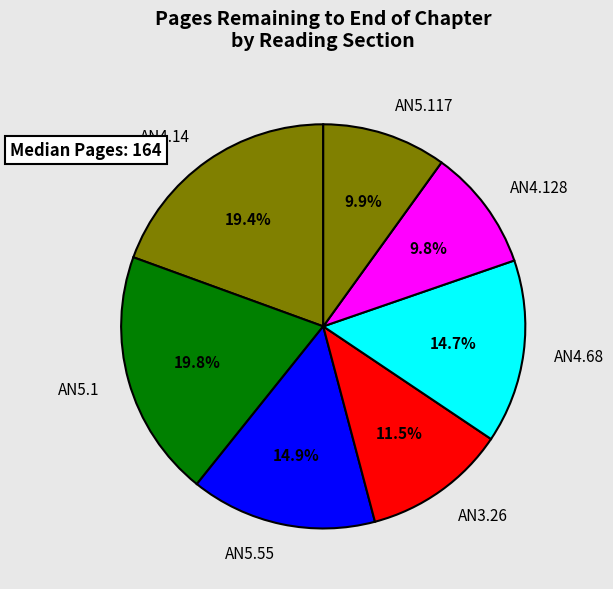

Between AN3.26 and AN5.55, which is larger?

AN5.55